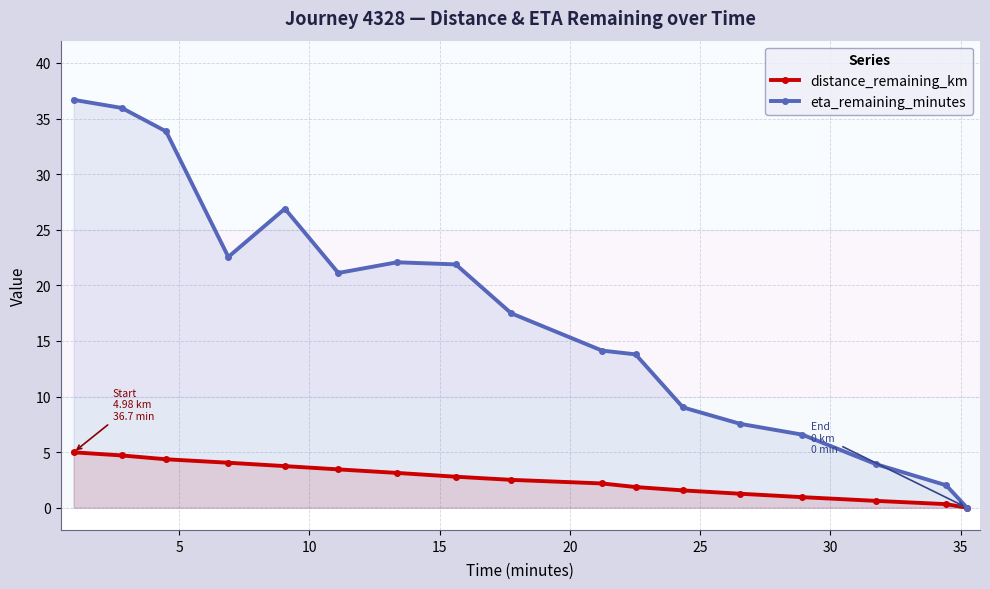

List the series in order of their overall mean, lowest first.

distance_remaining_km, eta_remaining_minutes